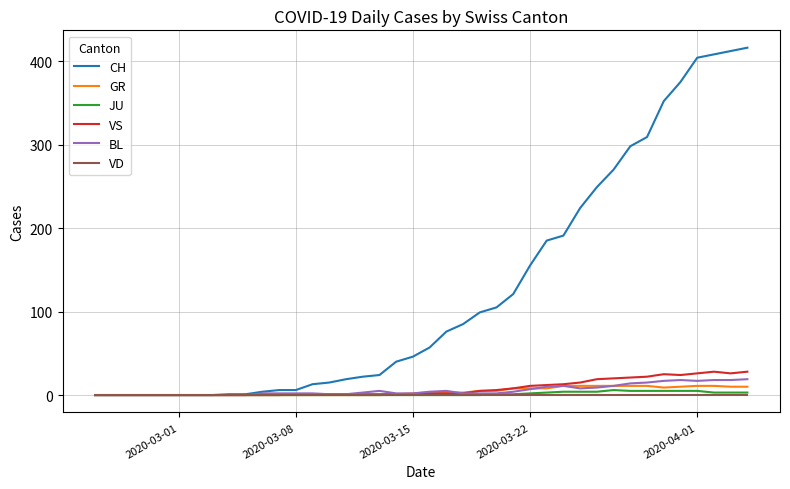

What is the maximum value shown in the chart?

416